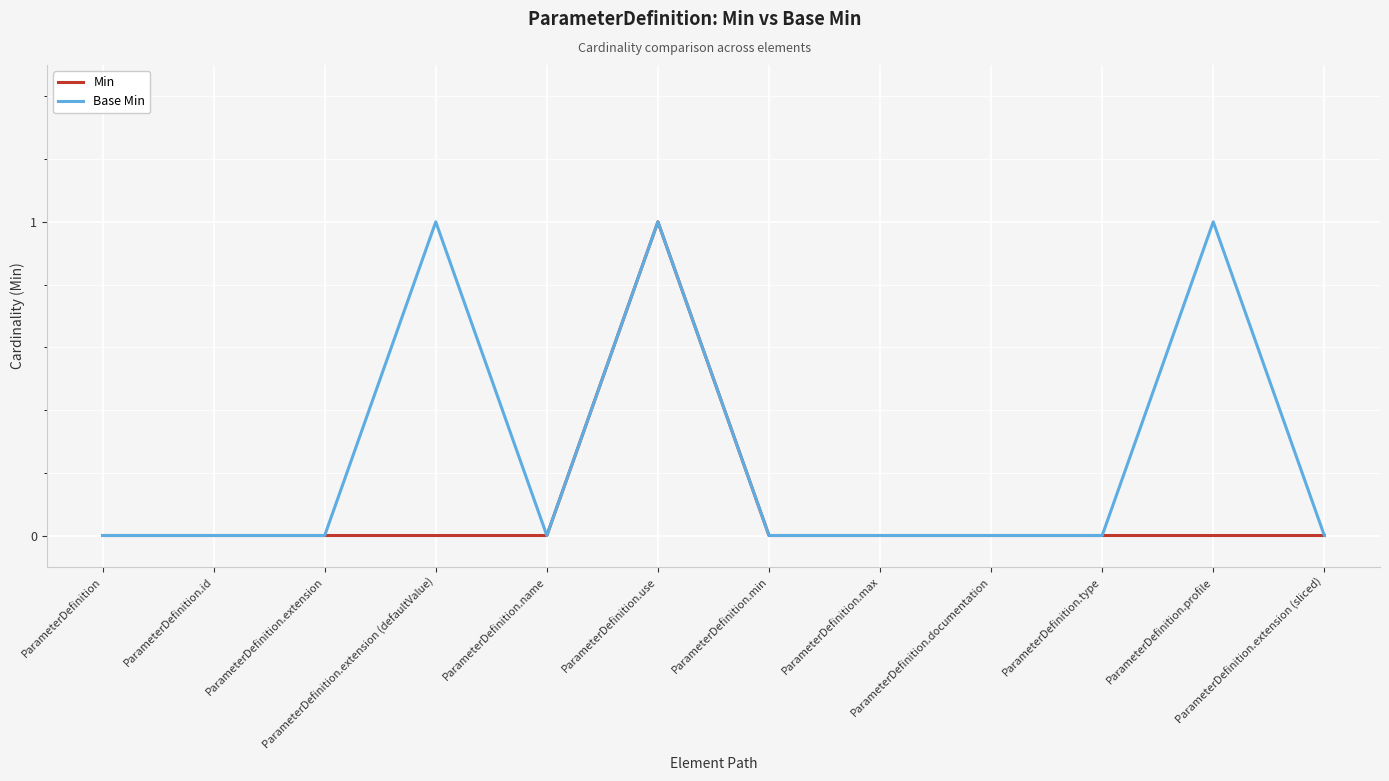

Which series has the largest total across all categories?

Base Min